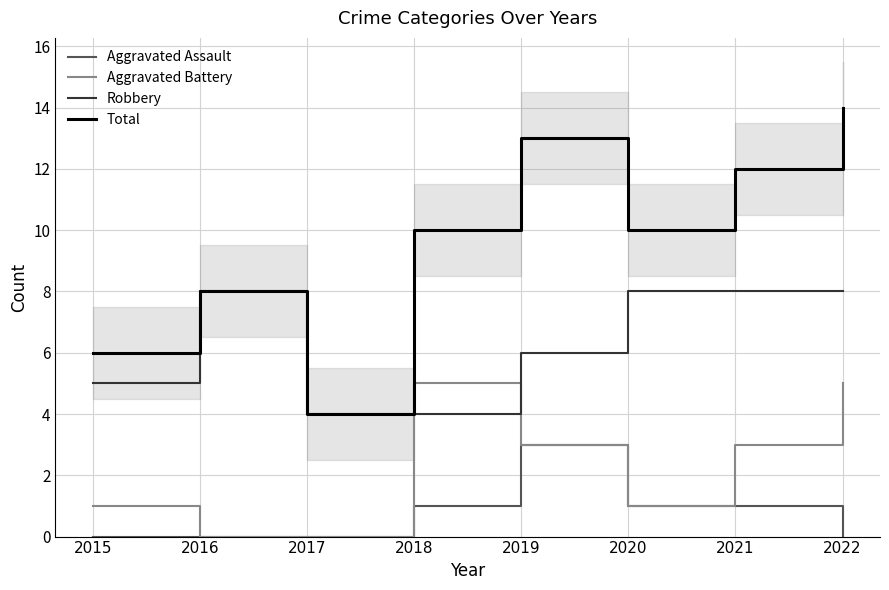

Which series has the largest range (max minus min)?

Total